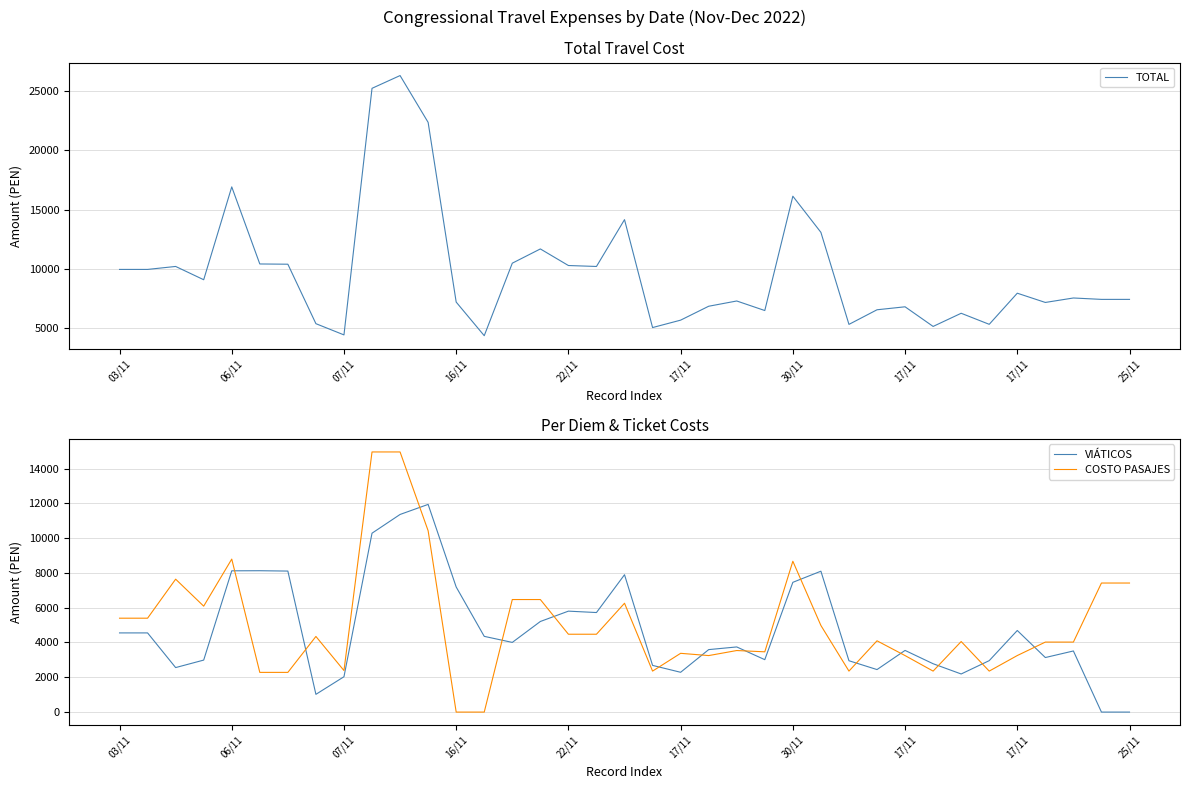

How many interior local valleys does the TOTAL series have?

10